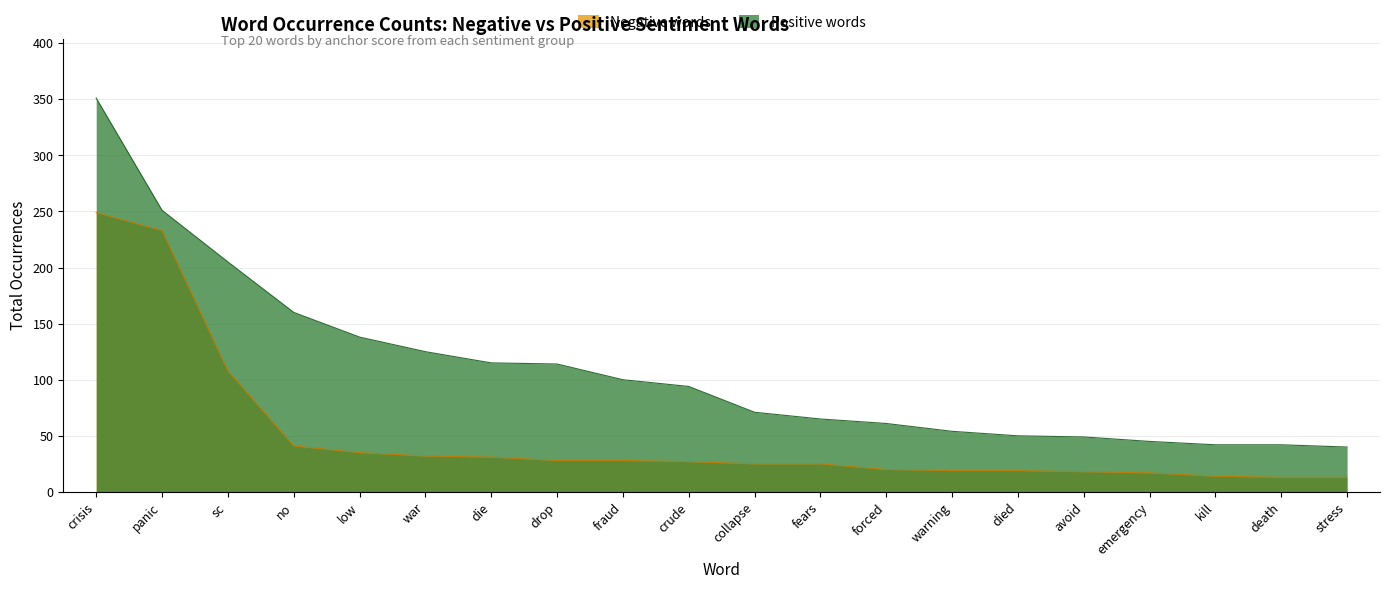

What are all the series names shown in the legend?

Negative words, Positive words